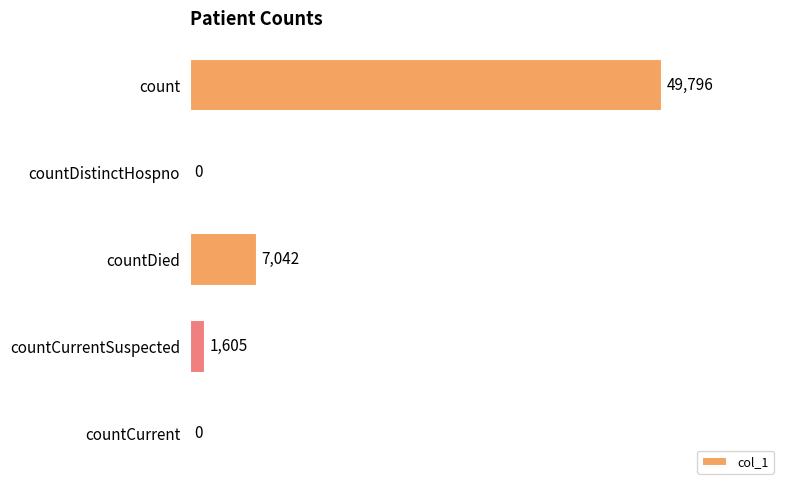

Are the bars horizontal?

Yes